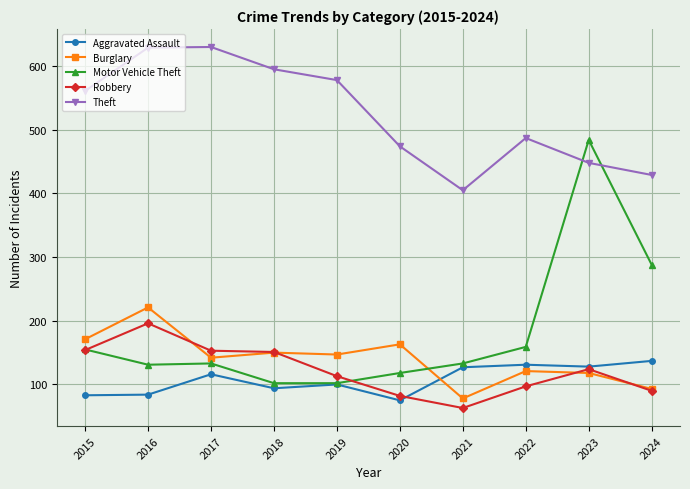

At which category is the sum across all series the highest?

2023